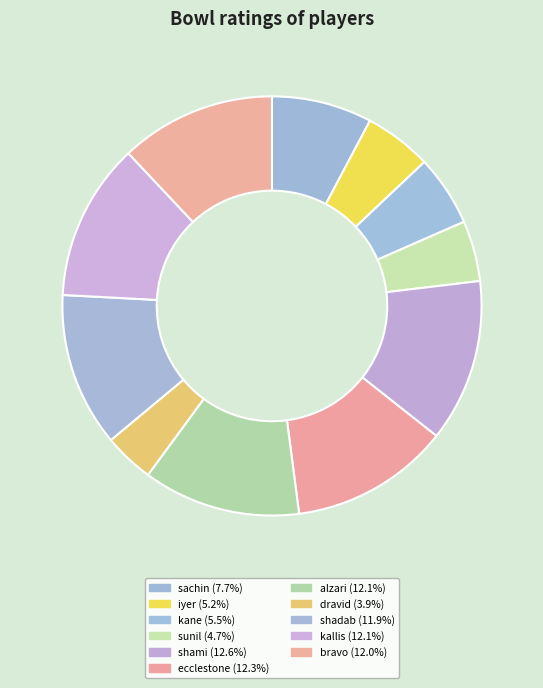

What percentage is the ecclestone slice, to the nearest percent?

12%